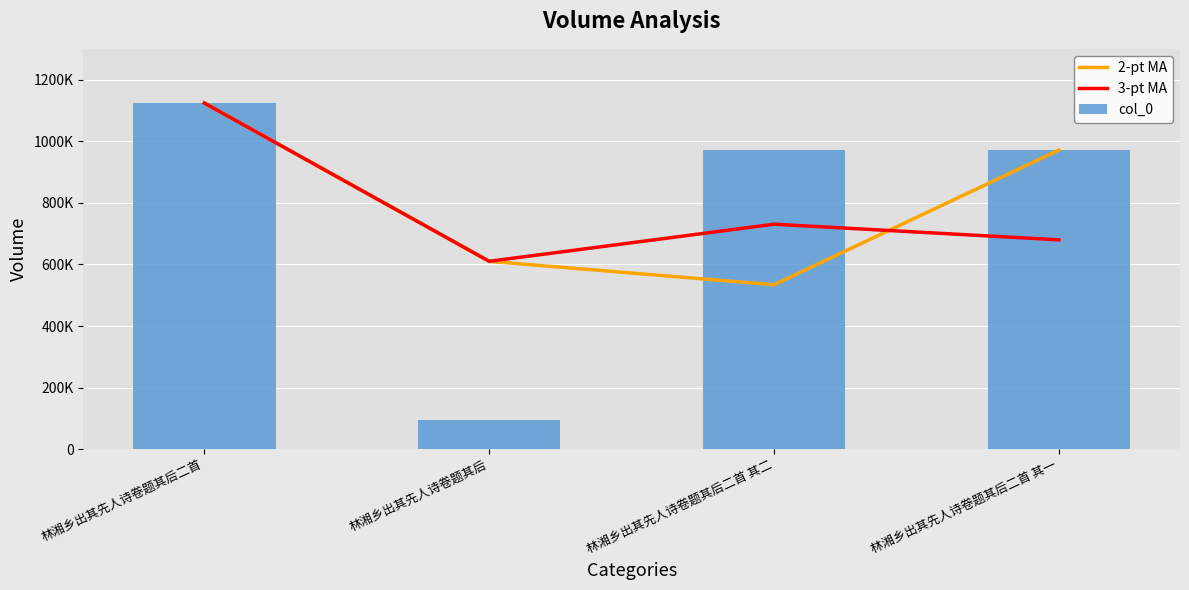

What position from the left is 林湘乡出其先人诗卷题其后二首 其一?

4